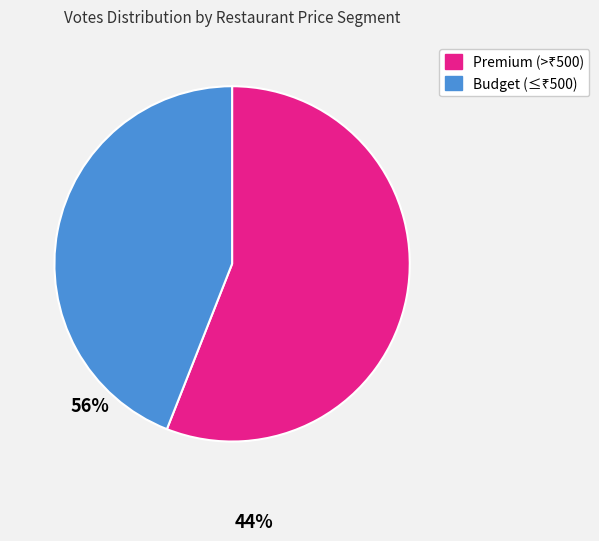

Does any single category account for the majority?

Yes